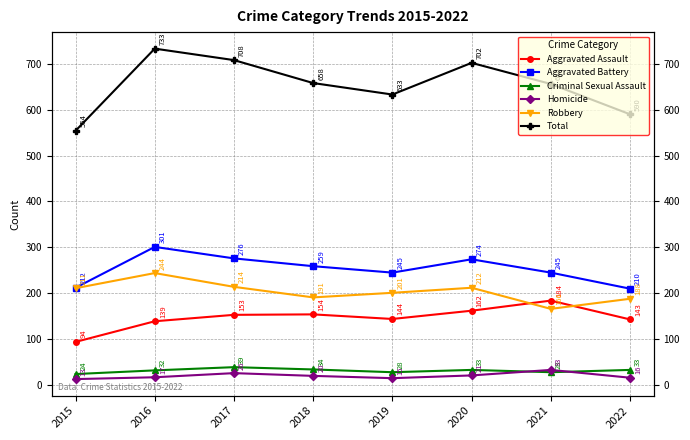

What is the total value across all series at 2017?

1416